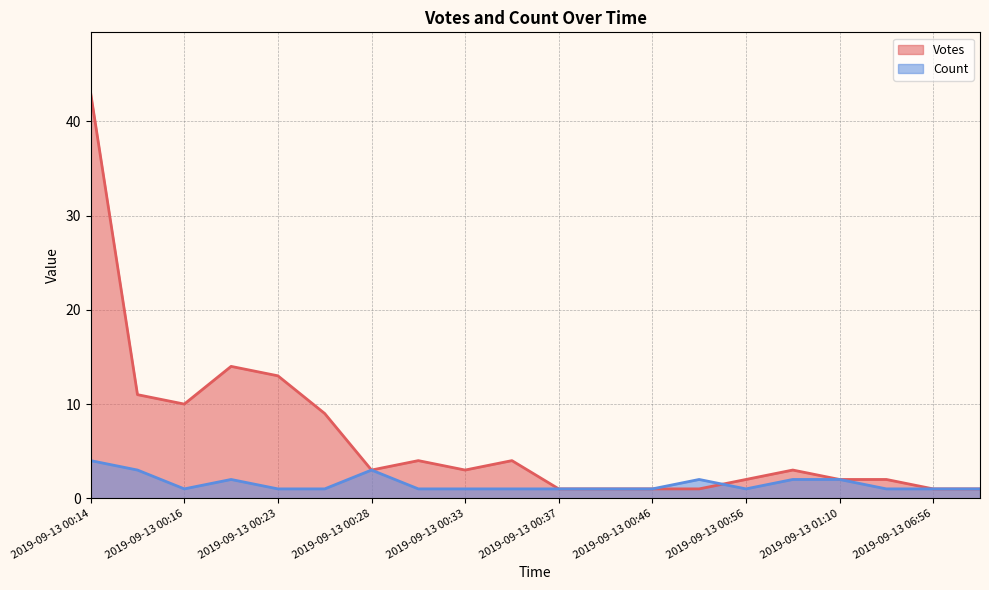

List the series in order of their overall mean, highest first.

Votes, Count